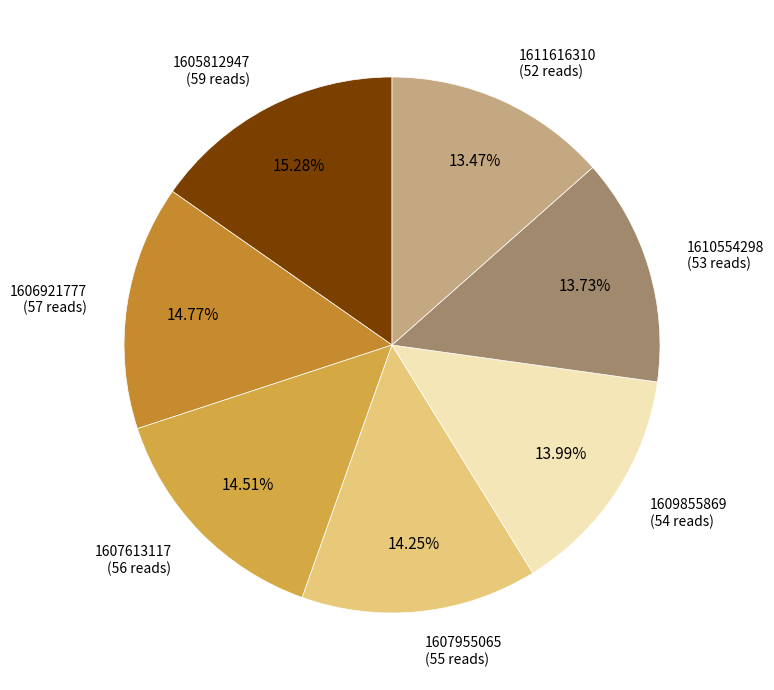

Which has a higher value, 1611616310 or 1607955065?

1607955065